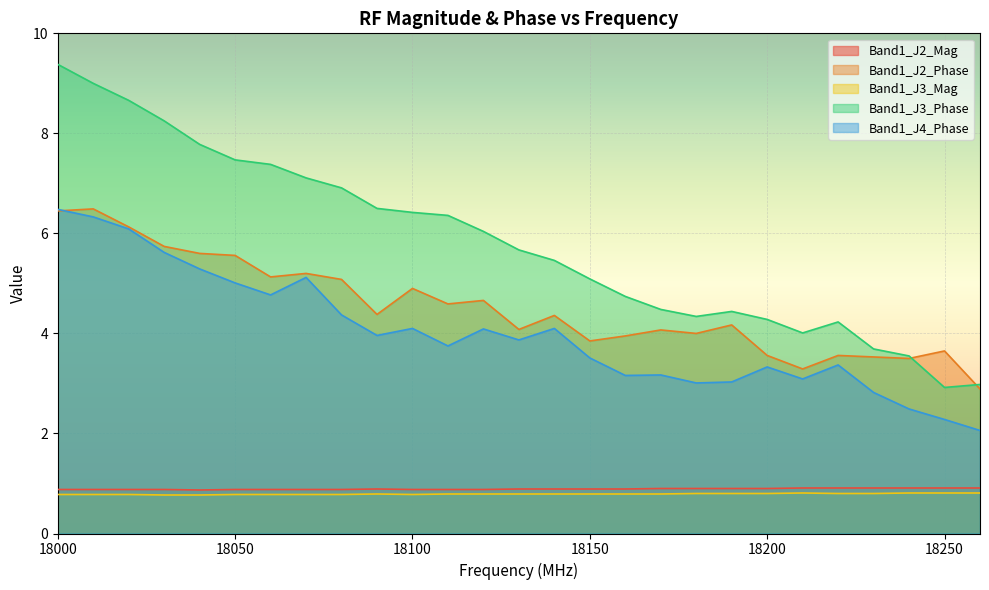

Reading left to right, extract all data points from this chart.

Band1_J2_Mag: 0.9	0.9	0.9	0.9	0.9	0.9	0.9	0.9	0.9	0.9	0.9	0.9	0.9	0.9	0.9	0.9	0.9	0.9	0.9	0.9	0.9	0.9	0.9	0.9	0.9	0.9	0.9
Band1_J2_Phase: 6.5	6.5	6.1	5.7	5.6	5.6	5.1	5.2	5.1	4.4	4.9	4.6	4.7	4.1	4.4	3.9	4.0	4.1	4.0	4.2	3.6	3.3	3.6	3.5	3.5	3.6	2.9
Band1_J3_Mag: 0.8	0.8	0.8	0.8	0.8	0.8	0.8	0.8	0.8	0.8	0.8	0.8	0.8	0.8	0.8	0.8	0.8	0.8	0.8	0.8	0.8	0.8	0.8	0.8	0.8	0.8	0.8
Band1_J3_Phase: 9.4	9.0	8.7	8.2	7.8	7.5	7.4	7.1	6.9	6.5	6.4	6.4	6.0	5.7	5.5	5.1	4.7	4.5	4.3	4.4	4.3	4.0	4.2	3.7	3.5	2.9	3.0
Band1_J4_Phase: 6.5	6.3	6.1	5.6	5.3	5.0	4.8	5.1	4.4	4.0	4.1	3.8	4.1	3.9	4.1	3.5	3.2	3.2	3.0	3.0	3.3	3.1	3.4	2.8	2.5	2.3	2.1